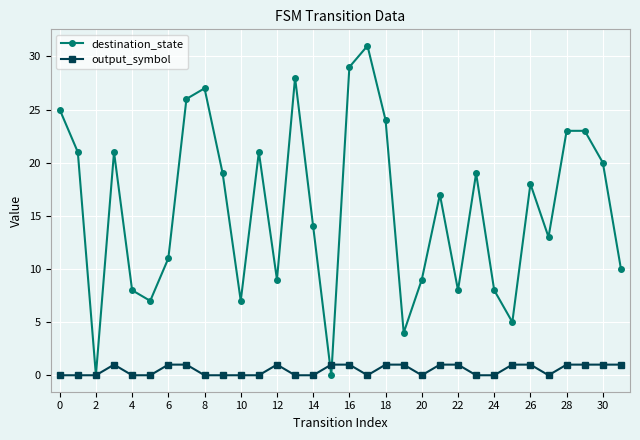

Which series has the largest range (max minus min)?

destination_state